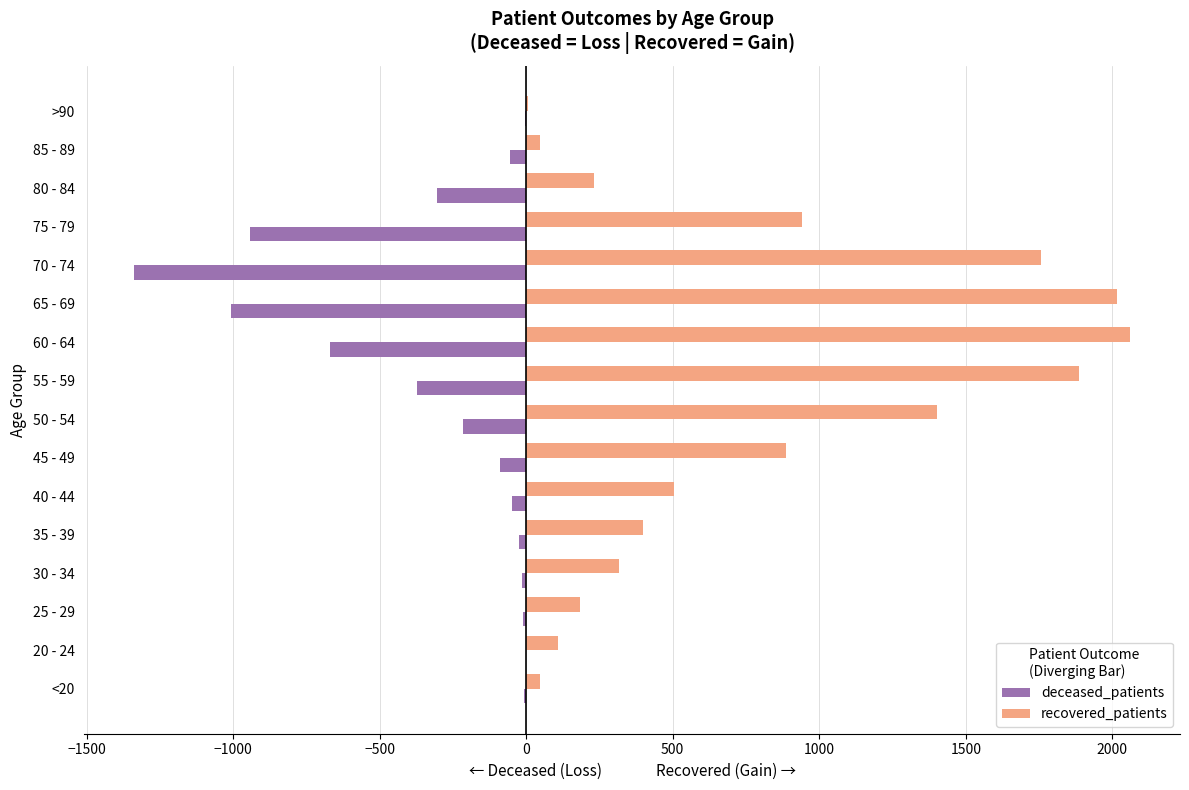

Is the value of deceased_patients at 30 - 34 greater than the value of recovered_patients at 30 - 34?

No